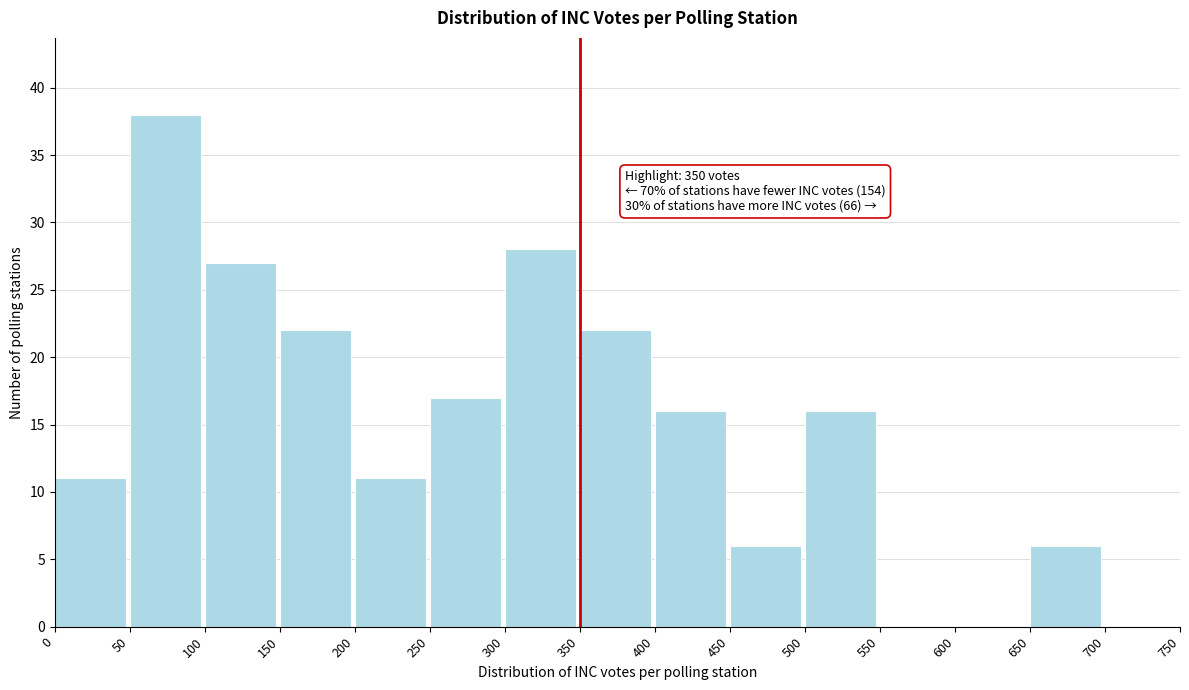

Over which range of the x-axis is the bar tallest?

50 to 100